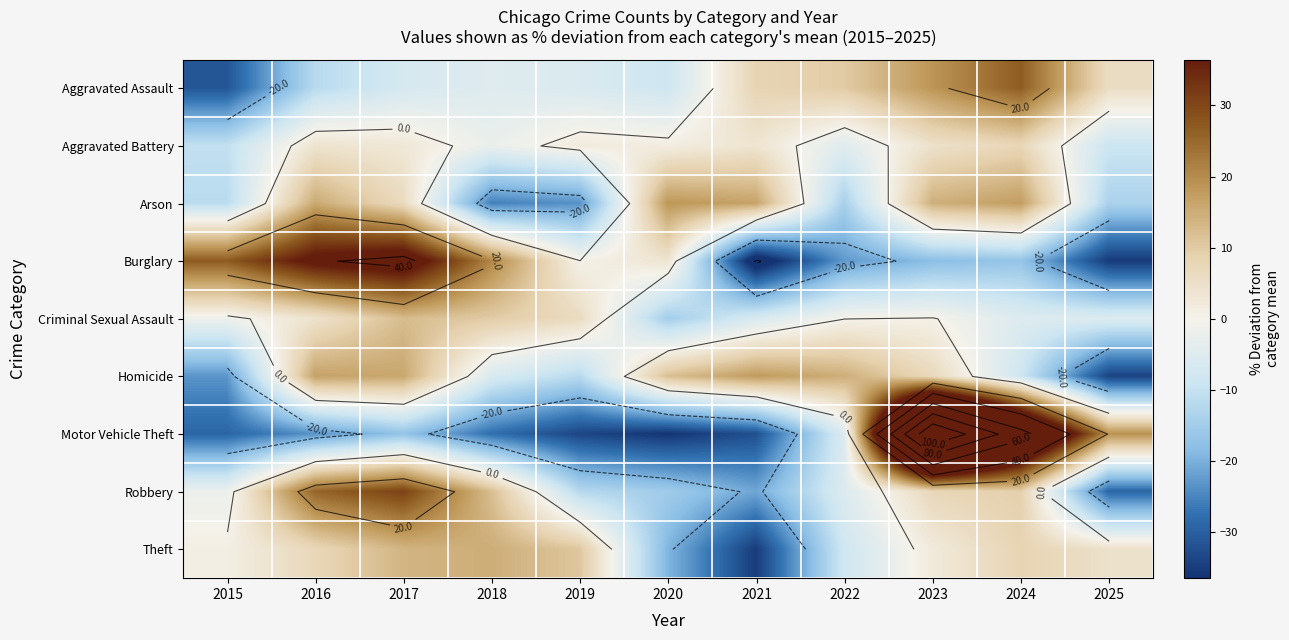

How many values in Motor Vehicle Theft are above zero?

3